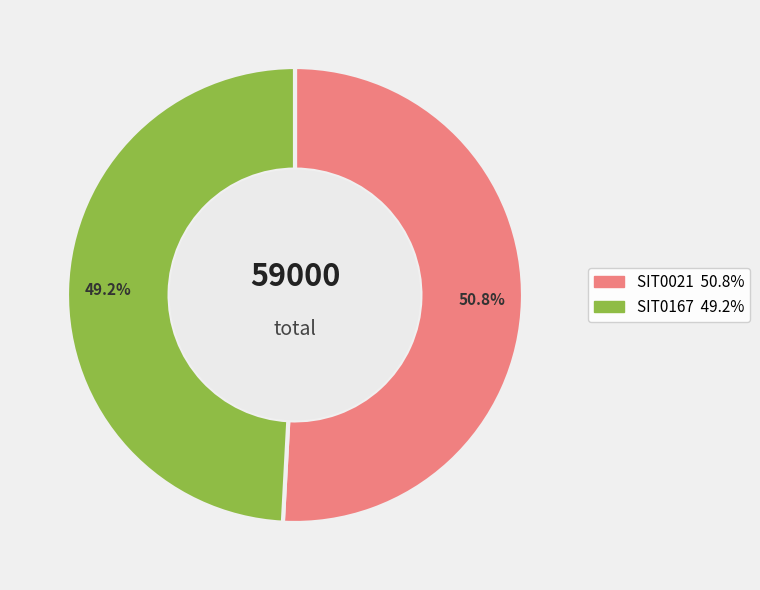

What percentage is the SIT0021 slice, to the nearest percent?

51%